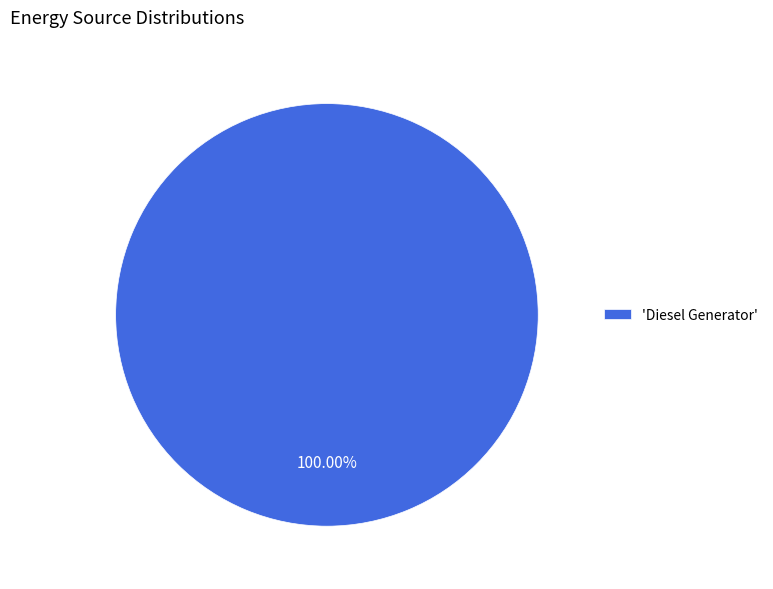

Is there any slice that represents more than half of the pie?

Yes